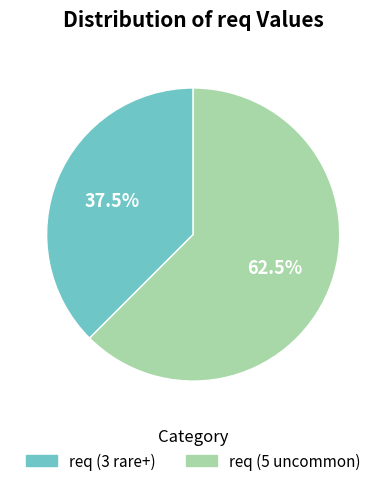

How much of the chart is everything except req (5 uncommon)?

37.5%